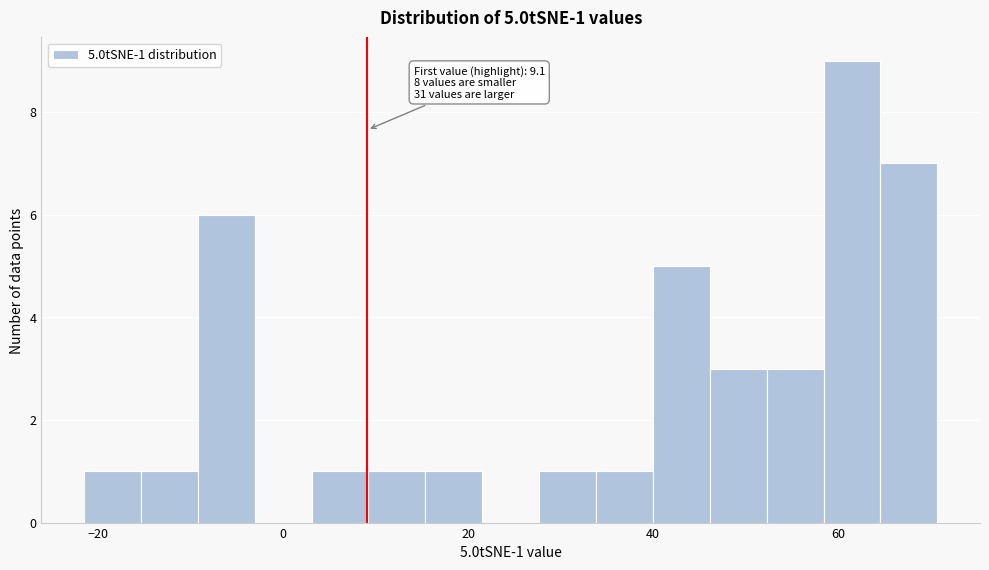

Around what value on the x-axis is the tallest bar? Give the approximate position of its centre, as read against the axis.

62